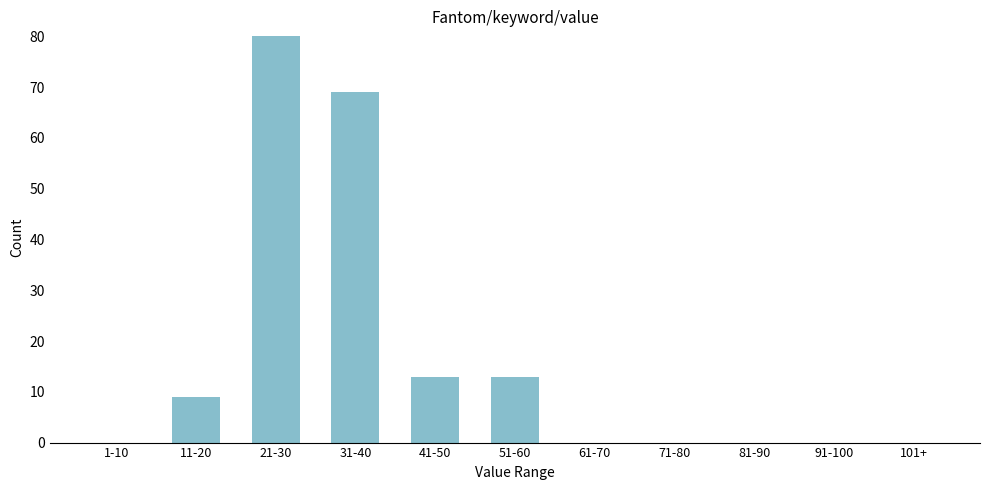

Reading left to right, what are all the values shown in this chart?

1-10=0	11-20=9	21-30=80	31-40=69	41-50=13	51-60=13	61-70=0	71-80=0	81-90=0	91-100=0	101+=0